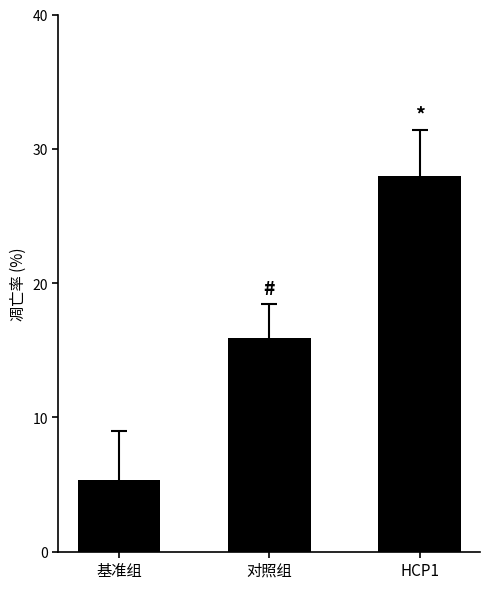

Reading right to left, what are all the values shown in this chart?

28.0	15.9	5.3